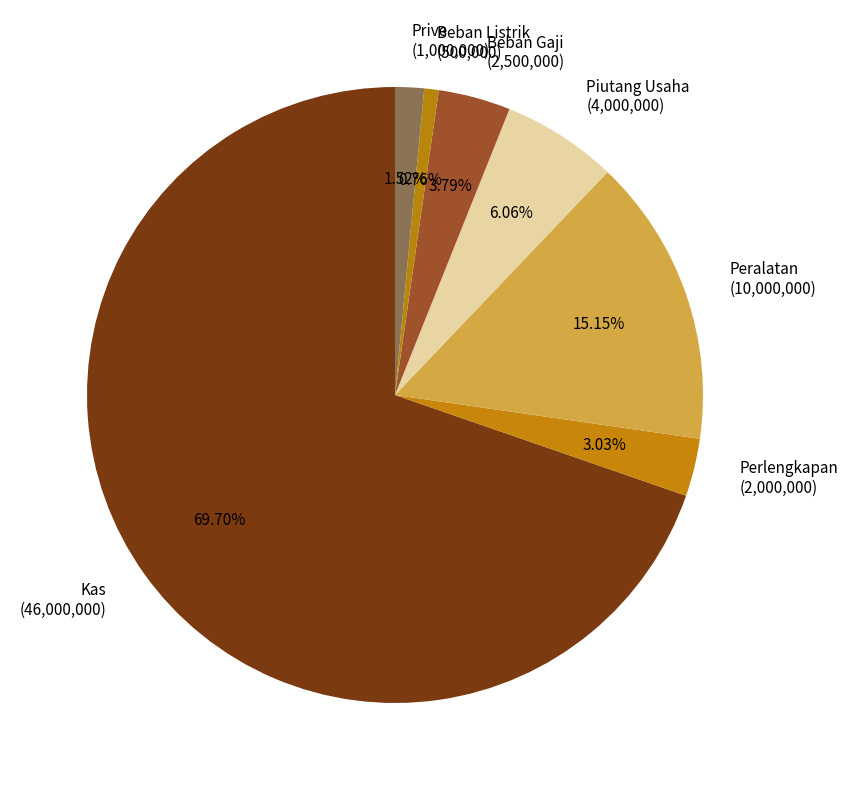

The Perlengkapan slice represents 3% of the pie. True or false?

True